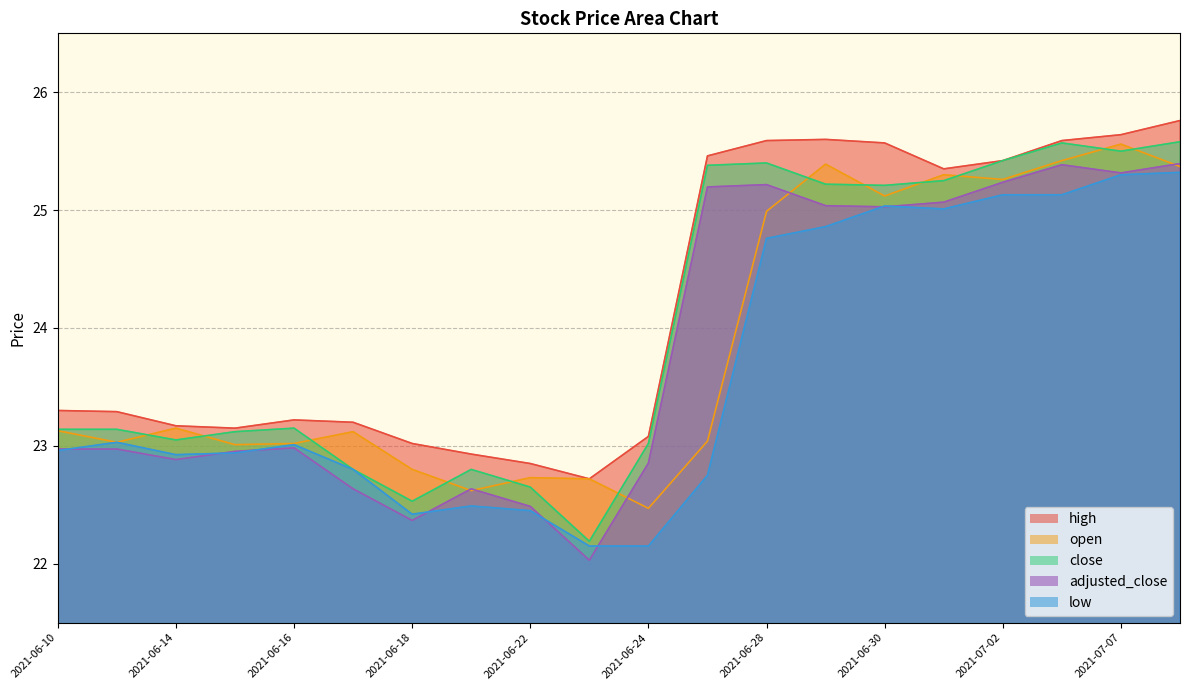

What is the difference between the maximum and second lowest values in the open series?

2.9